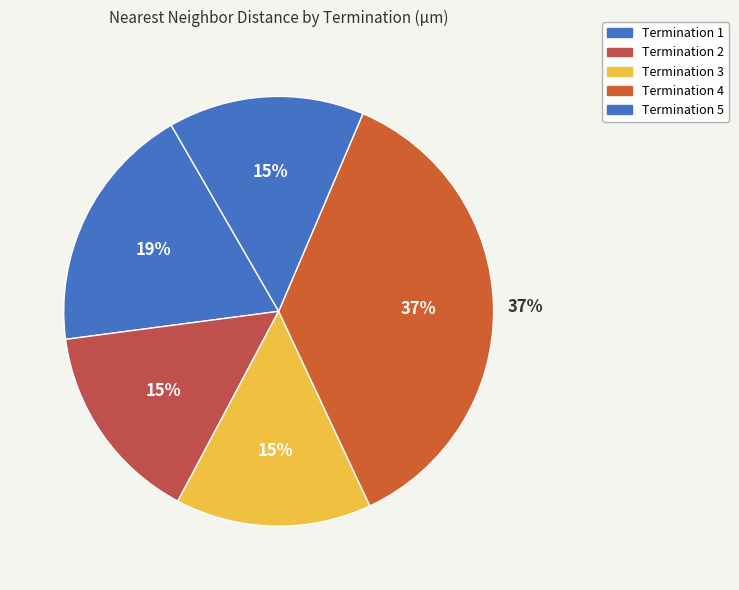

How many segments does this pie chart have?

5